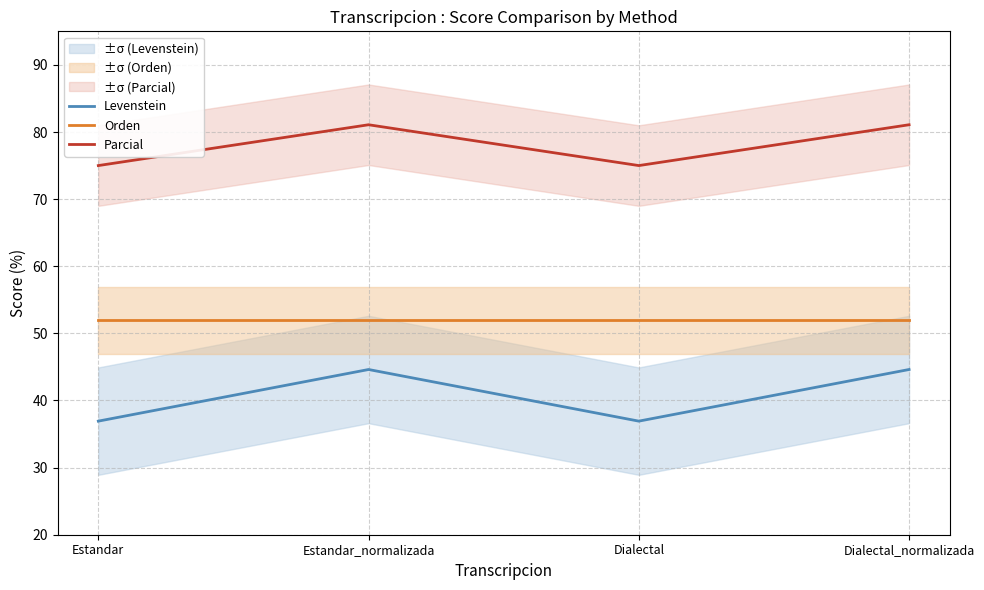

Between Estandar and Dialectal_normalizada, which series saw the biggest shift?

Levenstein